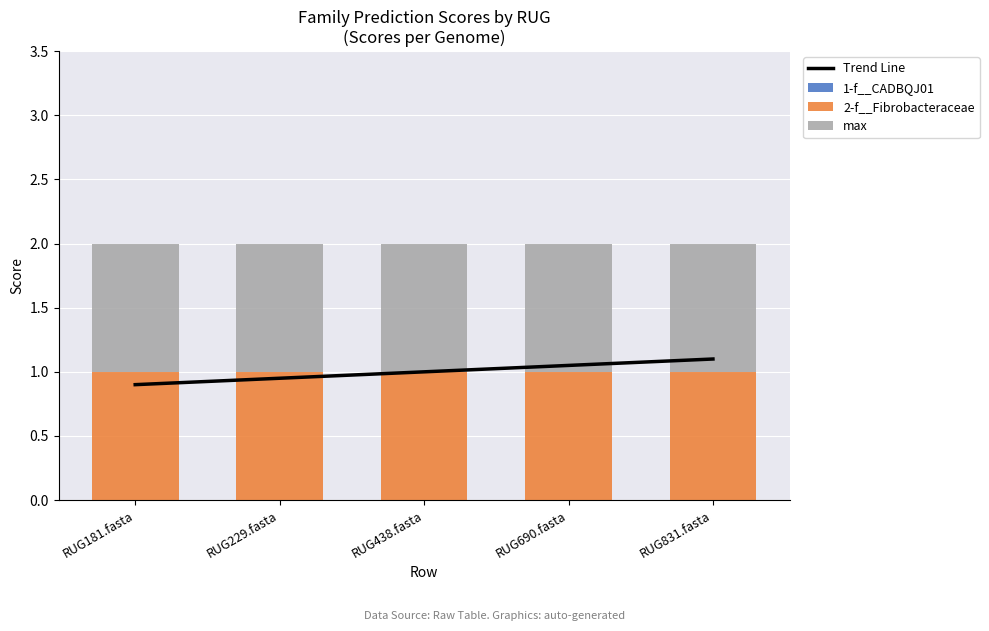

List the labels in order of max value, largest first.

RUG181.fasta, RUG229.fasta, RUG438.fasta, RUG690.fasta, RUG831.fasta